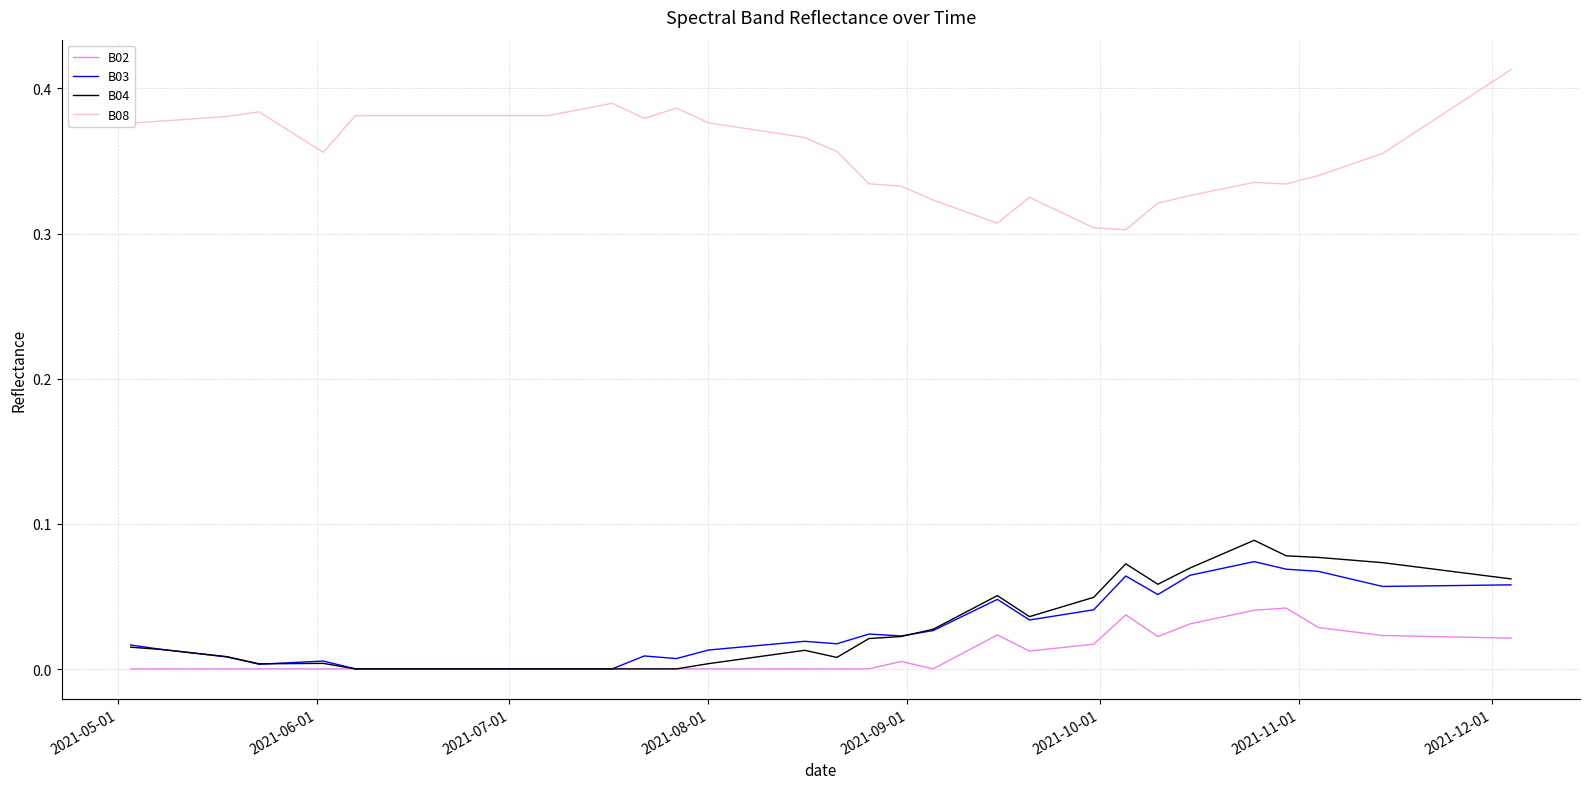

Which series has the largest total across all categories?

B08